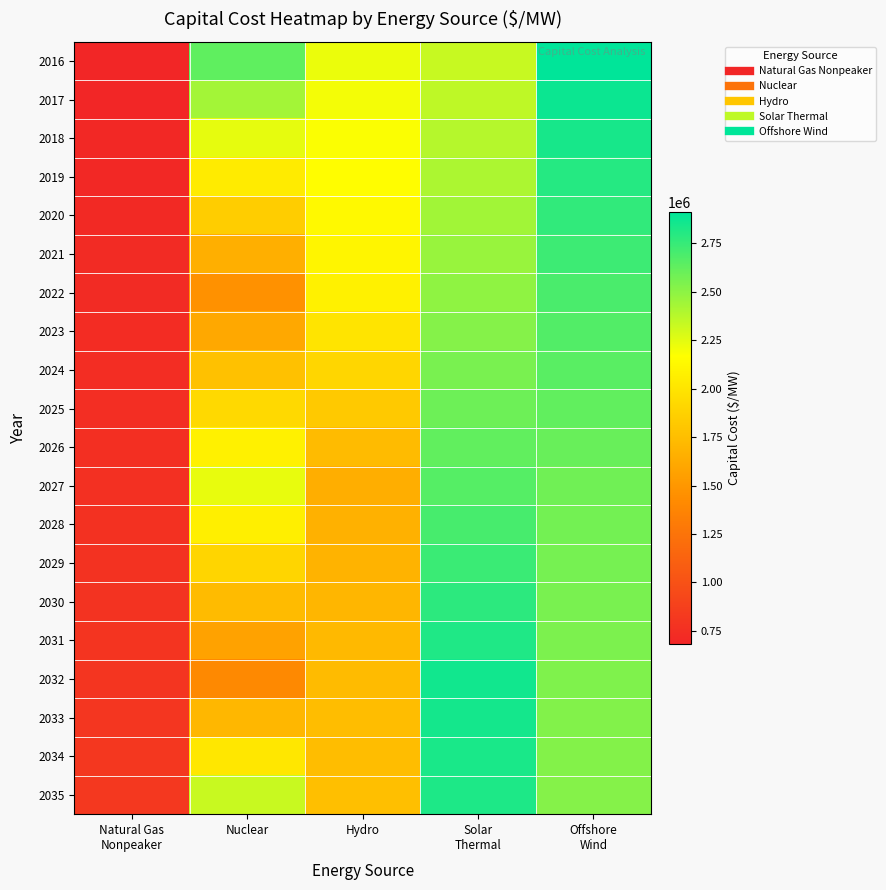

Reading left to right, extract all data points from this chart.

2016: Natural Gas
Nonpeaker=682957.3	Nuclear=2630351.9	Hydro=2225983.8	Solar
Thermal=2332237.4	Offshore
Wind=2912178.2
2017: Natural Gas
Nonpeaker=689989.3	Nuclear=2435059.9	Hydro=2202214.3	Solar
Thermal=2358590.5	Offshore
Wind=2875661.9
2018: Natural Gas
Nonpeaker=697021.3	Nuclear=2239767.8	Hydro=2178444.8	Solar
Thermal=2384943.6	Offshore
Wind=2839145.5
2019: Natural Gas
Nonpeaker=704053.3	Nuclear=2044475.8	Hydro=2154675.2	Solar
Thermal=2411296.7	Offshore
Wind=2802629.2
2020: Natural Gas
Nonpeaker=711085.3	Nuclear=1849183.7	Hydro=2130905.7	Solar
Thermal=2437649.8	Offshore
Wind=2766112.8
2021: Natural Gas
Nonpeaker=718117.3	Nuclear=1653891.6	Hydro=2107136.2	Solar
Thermal=2464002.9	Offshore
Wind=2729596.5
2022: Natural Gas
Nonpeaker=725149.3	Nuclear=1458599.6	Hydro=2083366.6	Solar
Thermal=2490356.0	Offshore
Wind=2693080.1
2023: Natural Gas
Nonpeaker=732181.3	Nuclear=1613825.3	Hydro=1995978.0	Solar
Thermal=2524431.6	Offshore
Wind=2671170.4
2024: Natural Gas
Nonpeaker=739213.3	Nuclear=1769050.9	Hydro=1908589.3	Solar
Thermal=2558507.1	Offshore
Wind=2649260.5
2025: Natural Gas
Nonpeaker=746245.3	Nuclear=1924276.6	Hydro=1821200.6	Solar
Thermal=2592582.6	Offshore
Wind=2627350.7
2026: Natural Gas
Nonpeaker=753277.3	Nuclear=2079502.2	Hydro=1733811.9	Solar
Thermal=2626658.2	Offshore
Wind=2605440.9
2027: Natural Gas
Nonpeaker=760309.3	Nuclear=2234727.9	Hydro=1646423.3	Solar
Thermal=2660733.7	Offshore
Wind=2583531.1
2028: Natural Gas
Nonpeaker=767341.3	Nuclear=2068136.5	Hydro=1663730.9	Solar
Thermal=2700232.5	Offshore
Wind=2574402.0
2029: Natural Gas
Nonpeaker=774373.3	Nuclear=1901545.2	Hydro=1681038.5	Solar
Thermal=2739731.3	Offshore
Wind=2565273.0
2030: Natural Gas
Nonpeaker=781405.4	Nuclear=1734953.8	Hydro=1698346.0	Solar
Thermal=2779230.0	Offshore
Wind=2556143.9
2031: Natural Gas
Nonpeaker=788437.4	Nuclear=1568362.4	Hydro=1715653.6	Solar
Thermal=2818728.8	Offshore
Wind=2547014.8
2032: Natural Gas
Nonpeaker=795469.4	Nuclear=1401771.0	Hydro=1732961.2	Solar
Thermal=2858227.6	Offshore
Wind=2537885.7
2033: Natural Gas
Nonpeaker=802501.4	Nuclear=1709990.5	Hydro=1741229.6	Solar
Thermal=2847173.2	Offshore
Wind=2532408.2
2034: Natural Gas
Nonpeaker=809533.4	Nuclear=2018209.9	Hydro=1749497.9	Solar
Thermal=2836118.8	Offshore
Wind=2526930.8
2035: Natural Gas
Nonpeaker=816565.4	Nuclear=2326429.3	Hydro=1757766.2	Solar
Thermal=2825064.3	Offshore
Wind=2521453.4